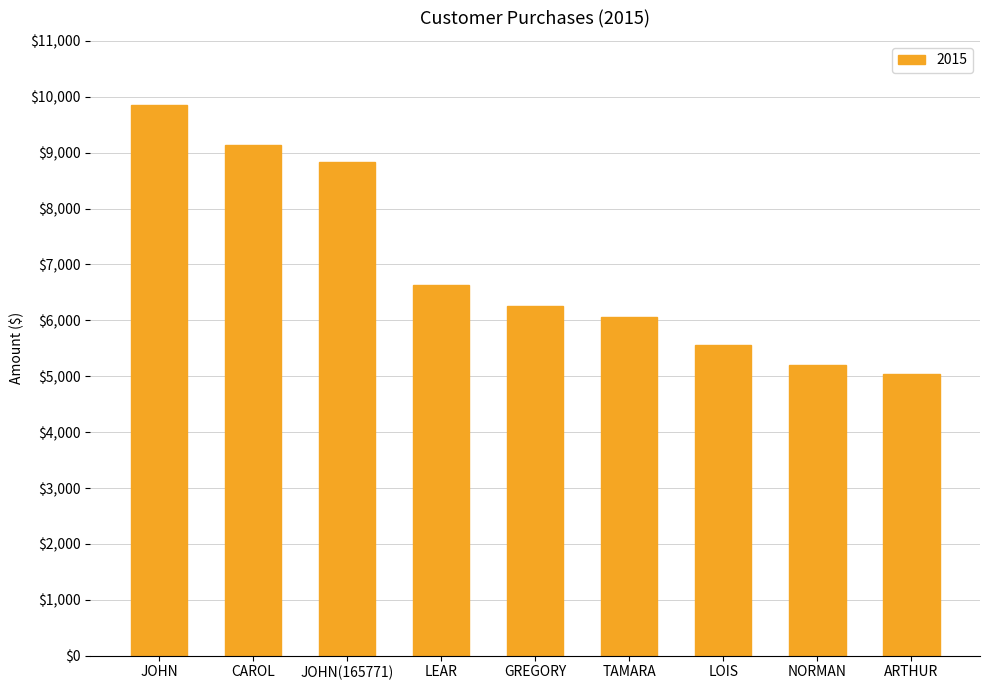

What is the label of the 7th bar from the right?

JOHN(165771)